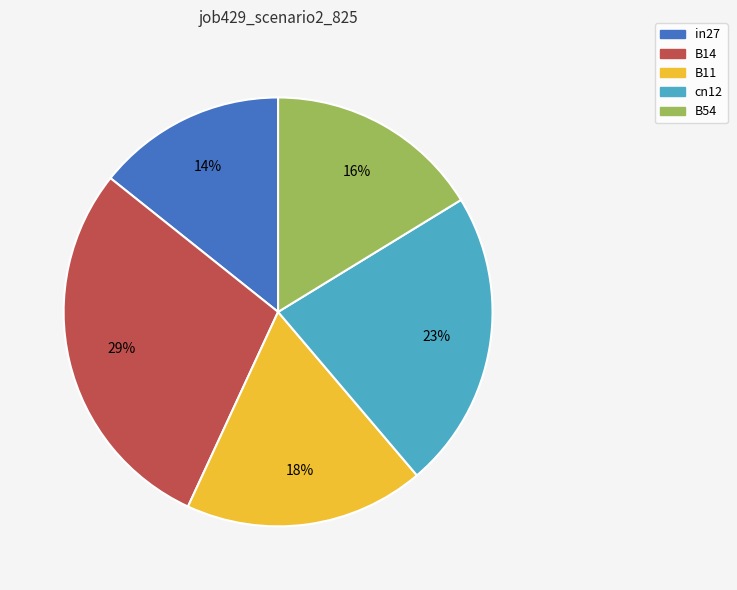

Is there any slice that represents more than half of the pie?

No